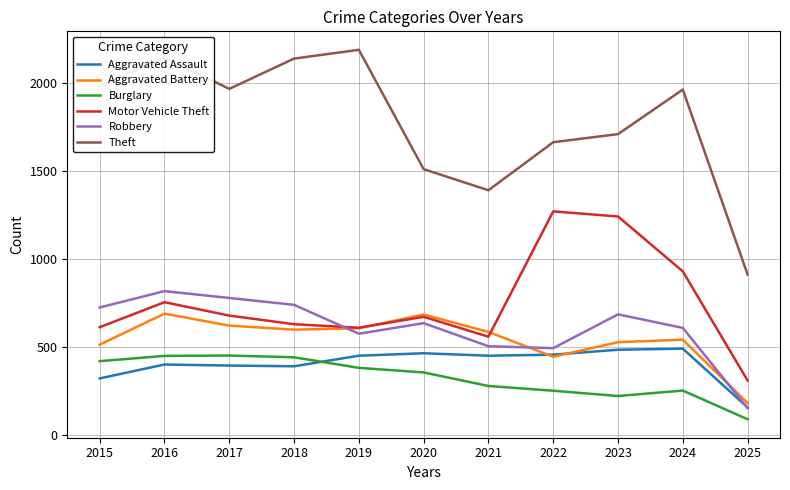

What is the minimum value for Motor Vehicle Theft?

311